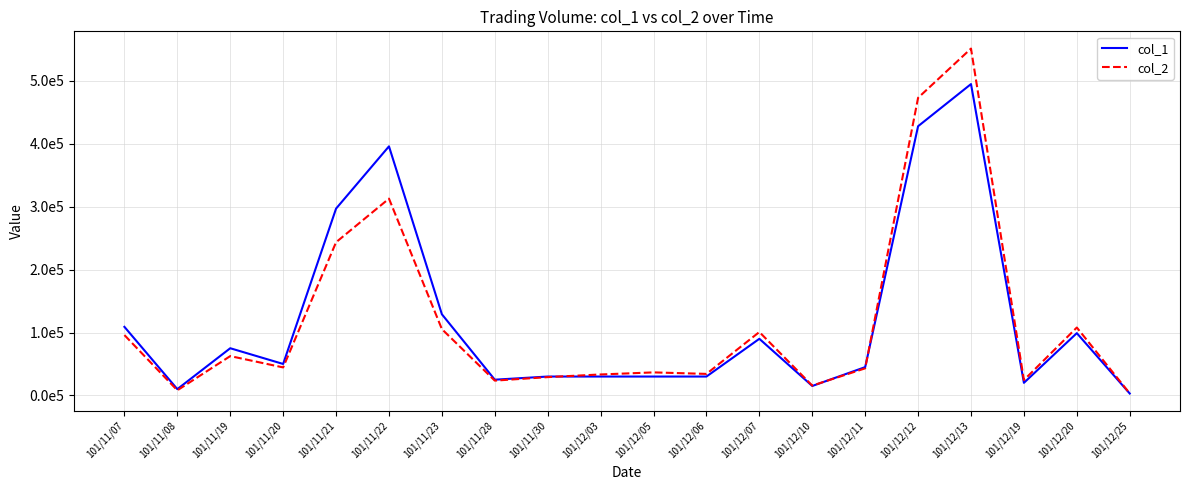

How many interior local peaks does the col_2 series have?

6